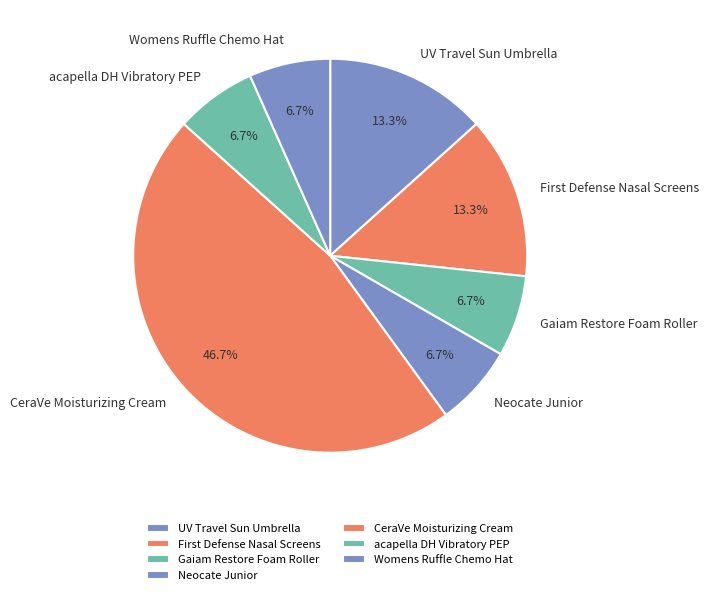

Is there a majority slice in this chart?

No